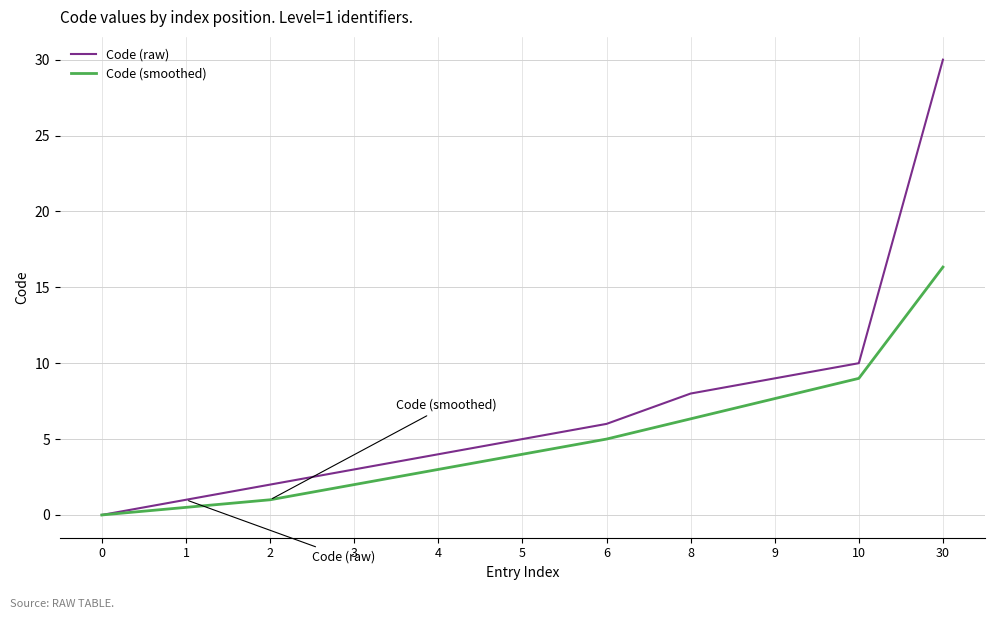

How many values in the Code (raw) series are below 5?

5